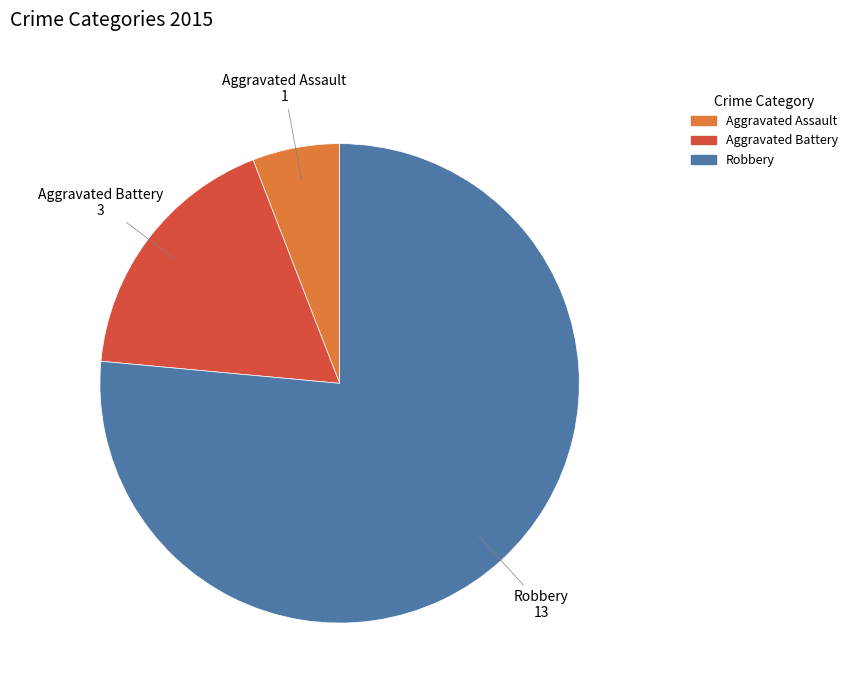

Between Aggravated Assault and Aggravated Battery, which is larger?

Aggravated Battery